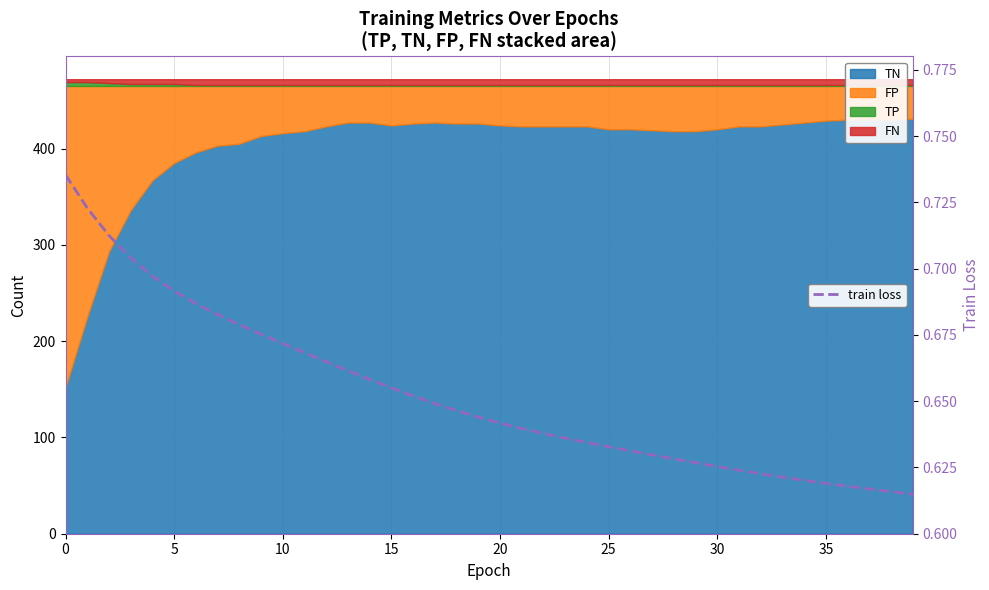

What is the maximum value shown in the chart?

0.7